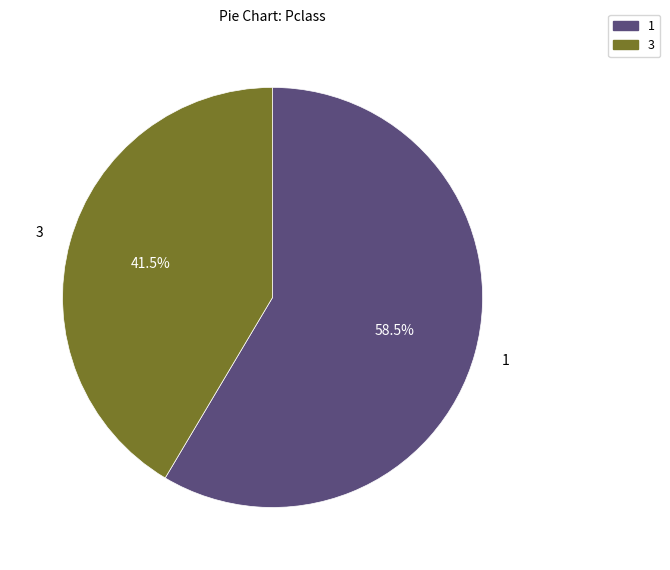

Does any single category account for the majority?

Yes